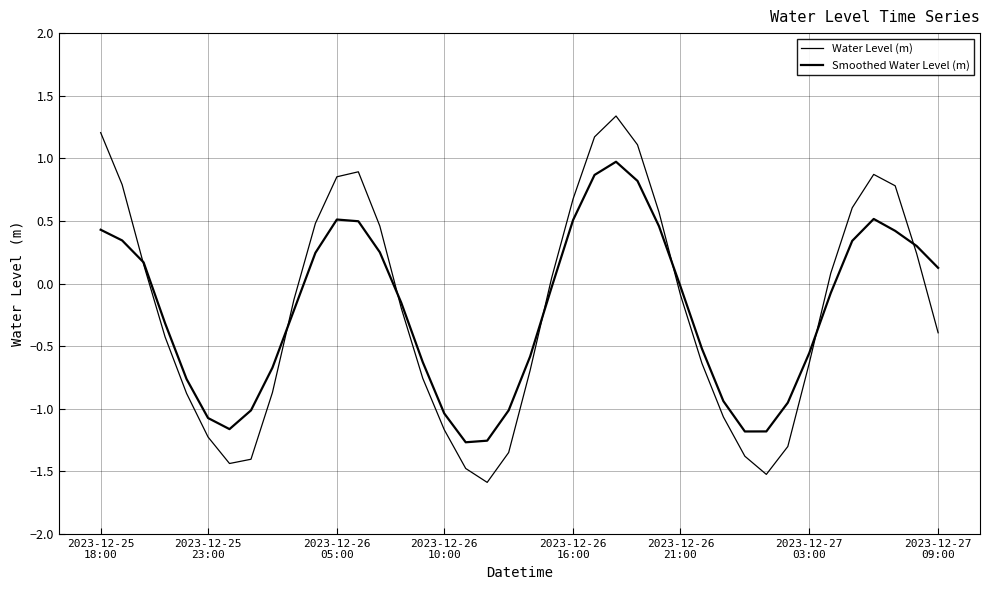

Rank the series by their maximum value, from lowest to highest.

Smoothed Water Level (m), Water Level (m)